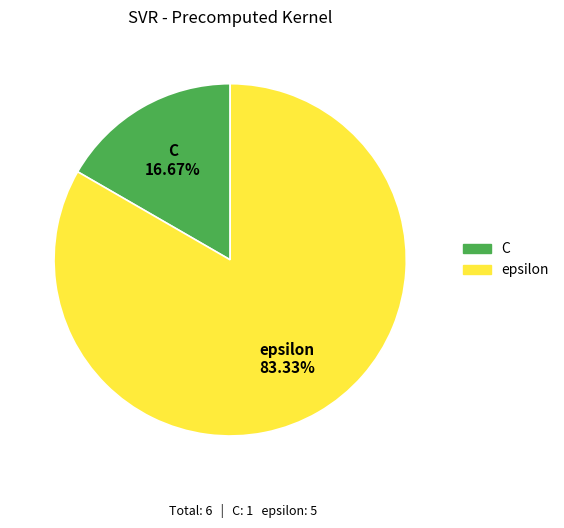

What portion of the pie excludes epsilon?

16.7%